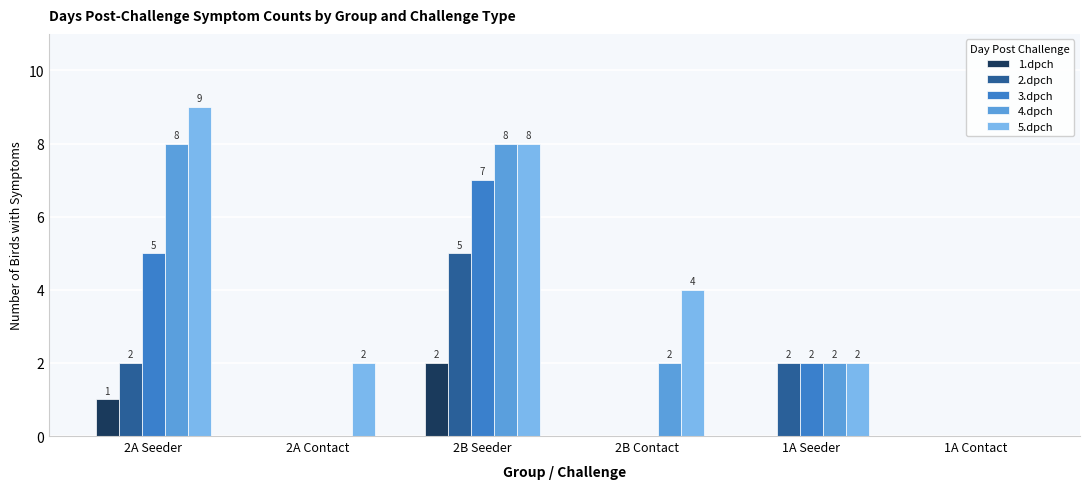

Reading left to right, extract all data points from this chart.

1.dpch: 2A Seeder=1	2A Contact=0	2B Seeder=2	2B Contact=0	1A Seeder=0	1A Contact=0
2.dpch: 2A Seeder=2	2A Contact=0	2B Seeder=5	2B Contact=0	1A Seeder=2	1A Contact=0
3.dpch: 2A Seeder=5	2A Contact=0	2B Seeder=7	2B Contact=0	1A Seeder=2	1A Contact=0
4.dpch: 2A Seeder=8	2A Contact=0	2B Seeder=8	2B Contact=2	1A Seeder=2	1A Contact=0
5.dpch: 2A Seeder=9	2A Contact=2	2B Seeder=8	2B Contact=4	1A Seeder=2	1A Contact=0